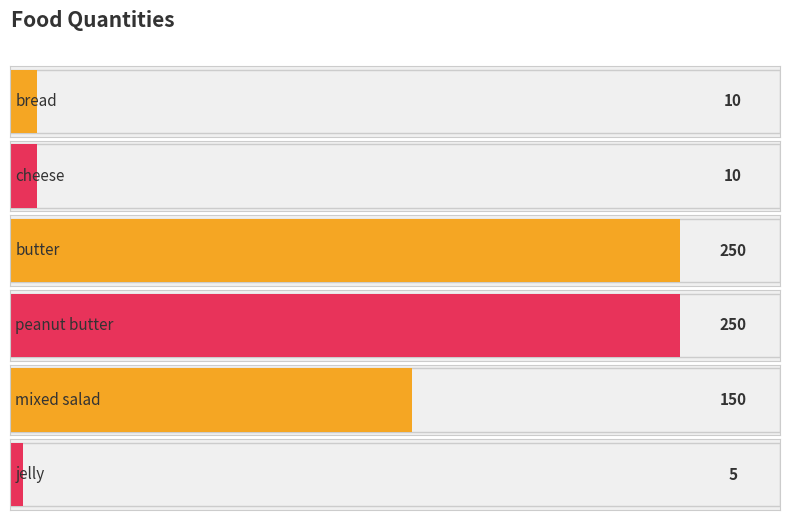

How many bars are there in total?

6